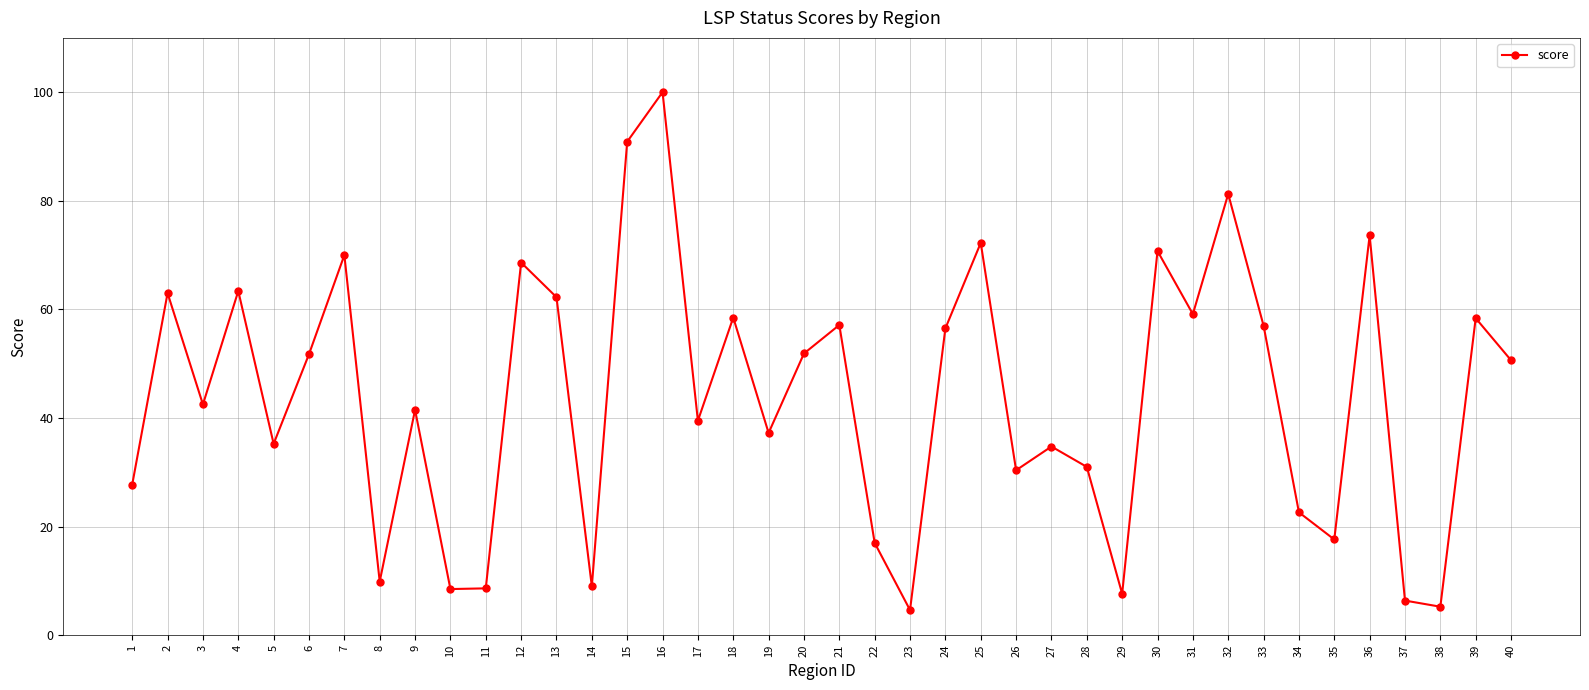

At which label does the data first exceed 50?

2